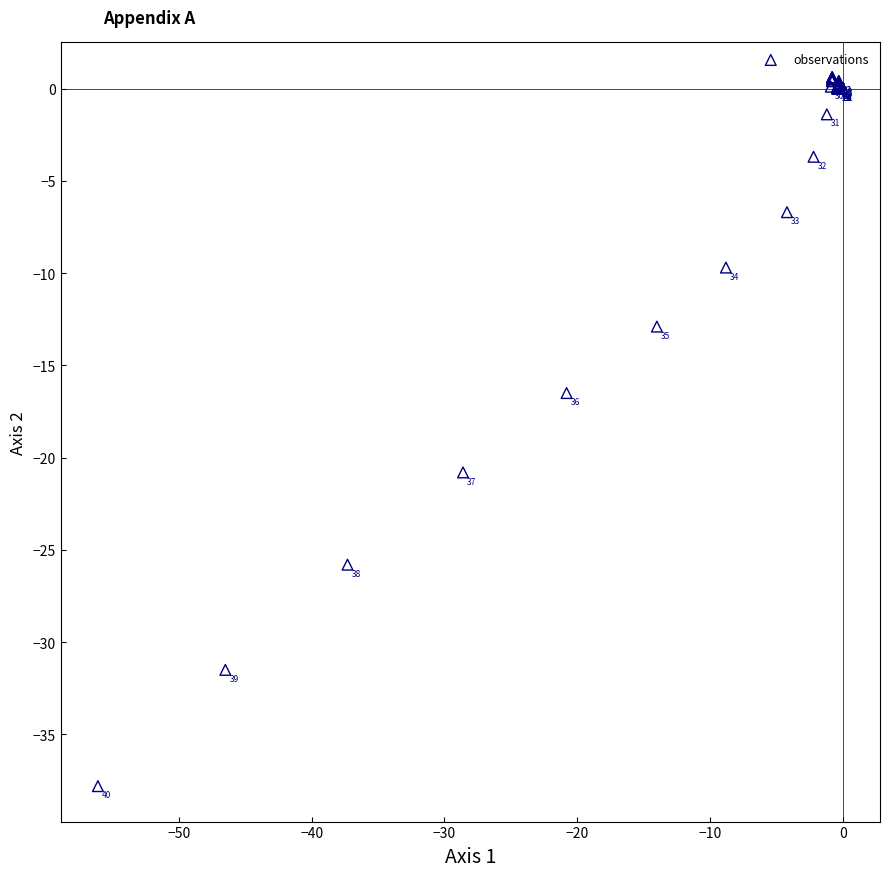

What Y value in the scatter plot is closest to -18?

-16.5